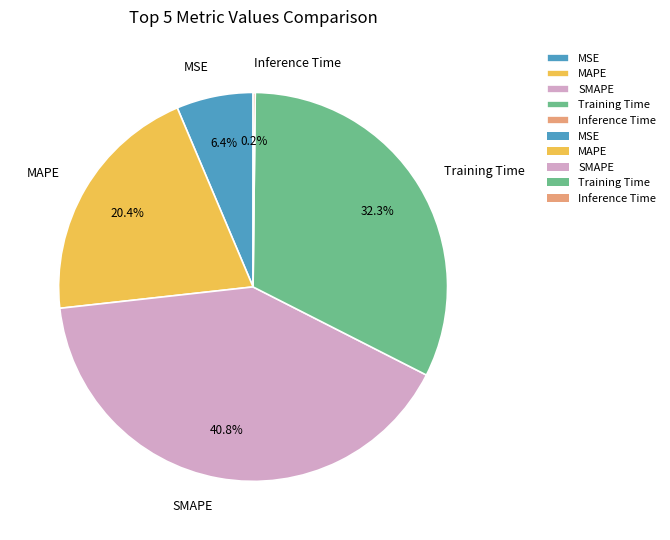

Is SMAPE the majority of the pie?

No